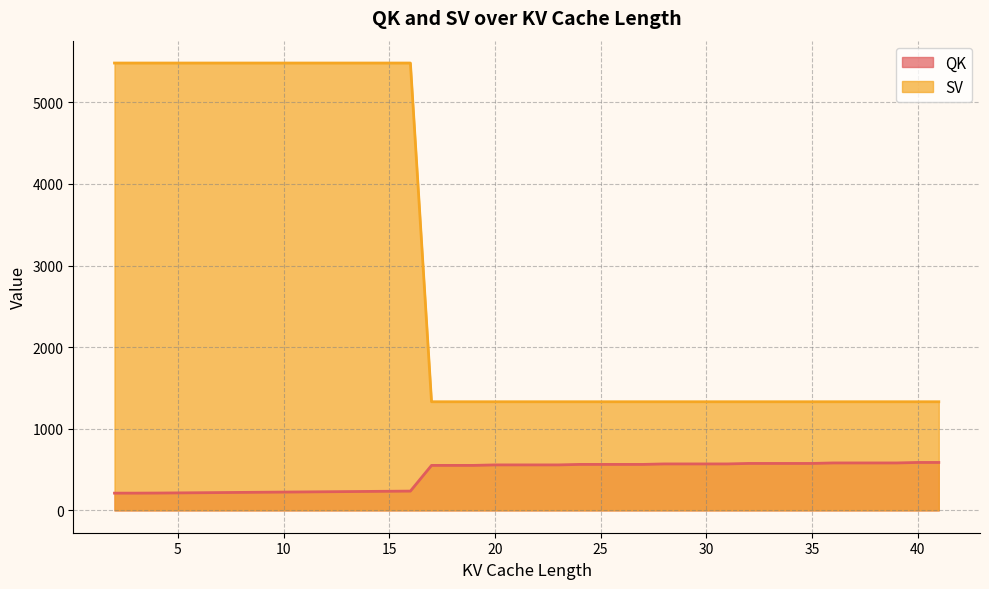

At which label does SV reach its minimum?

17